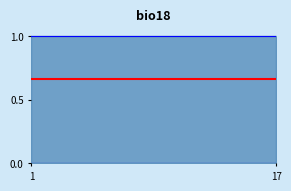

True or false: 29 de enero has a value of 0.7 at 11.

False